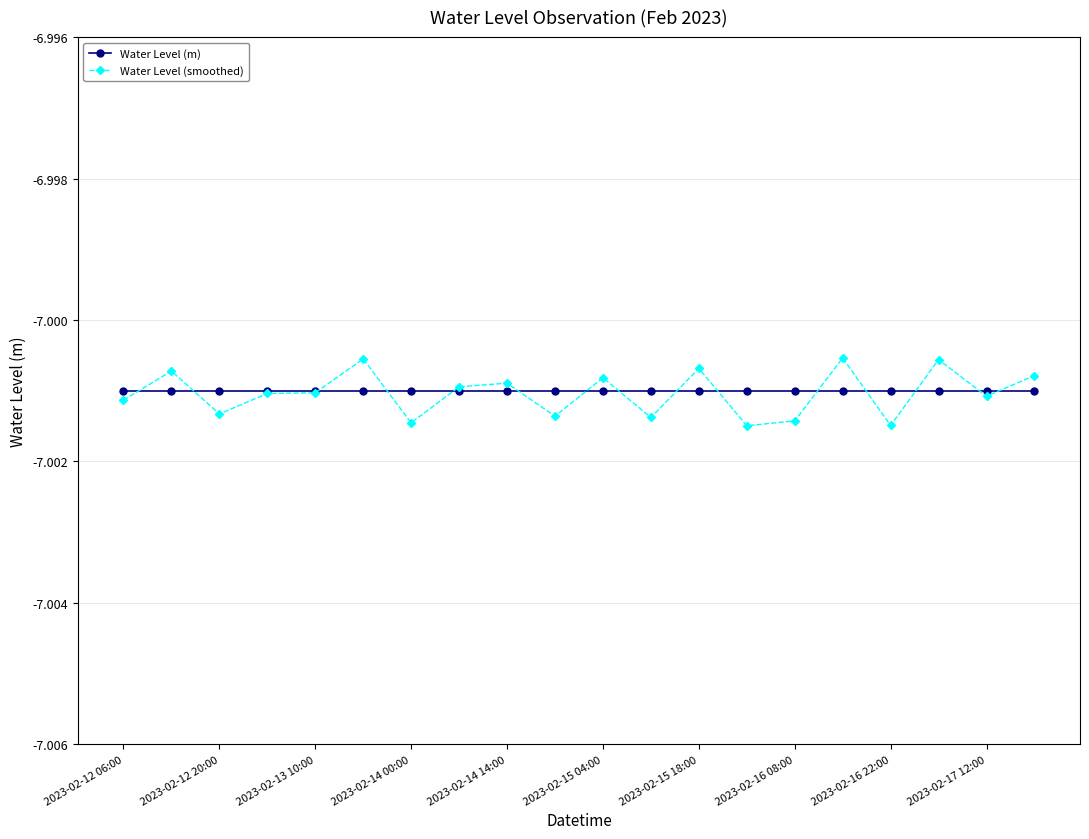

Count the number of data series in this chart.

2